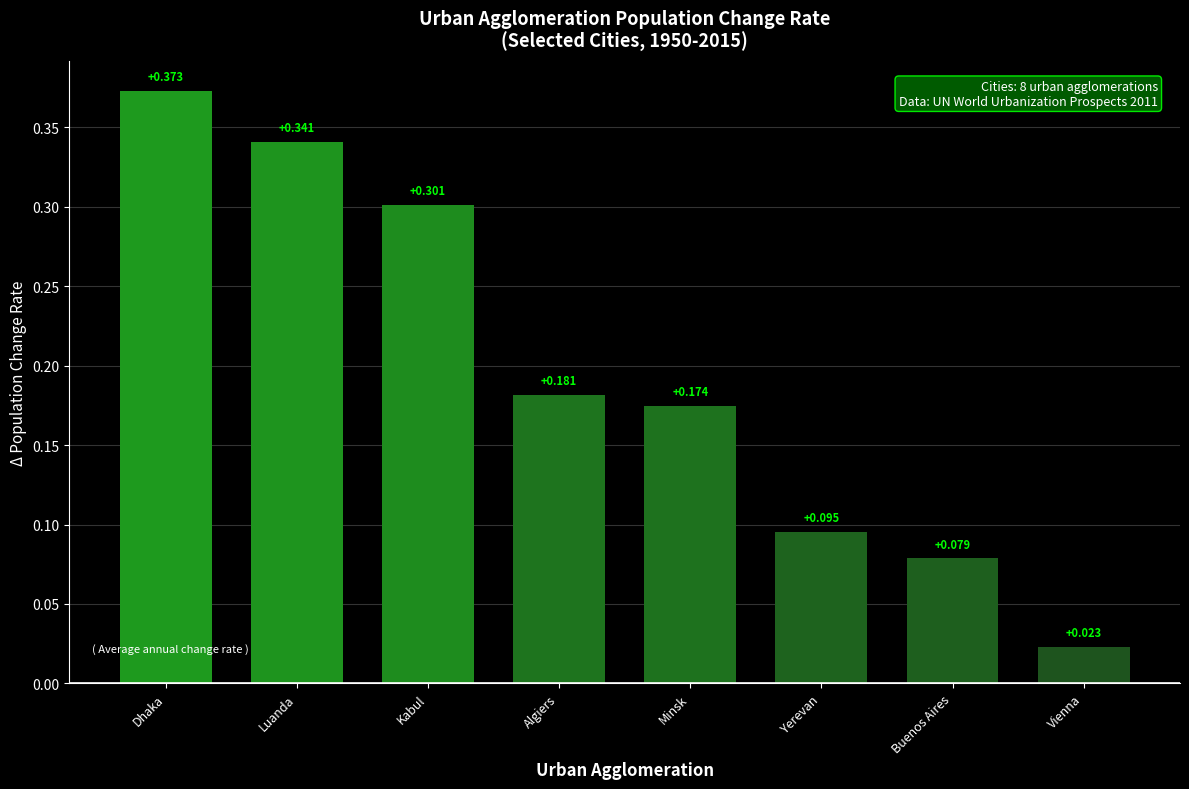

At which category does the chart reach its minimum across all series?

Vienna